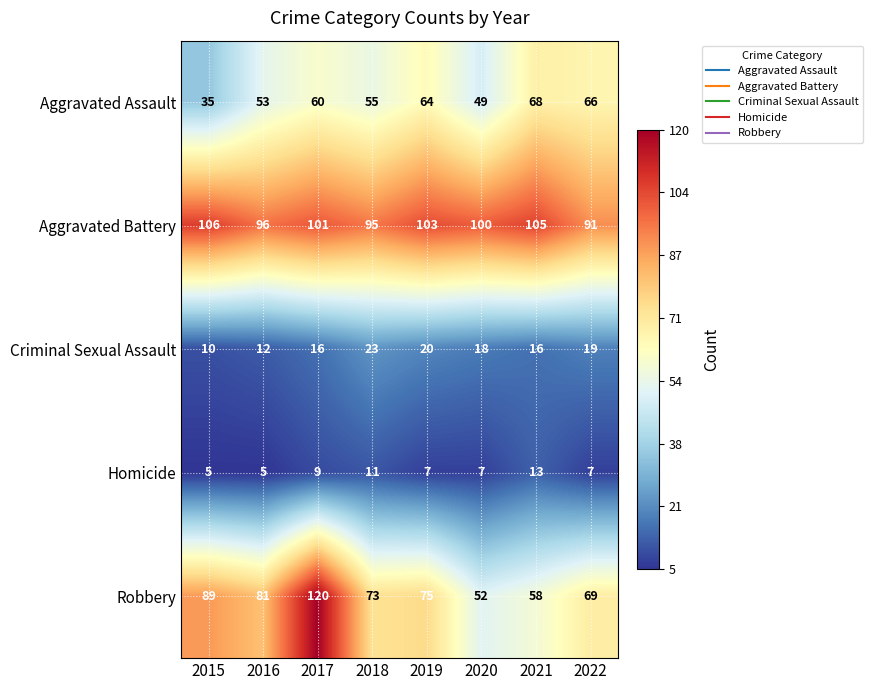

How many data points does each series have?

8